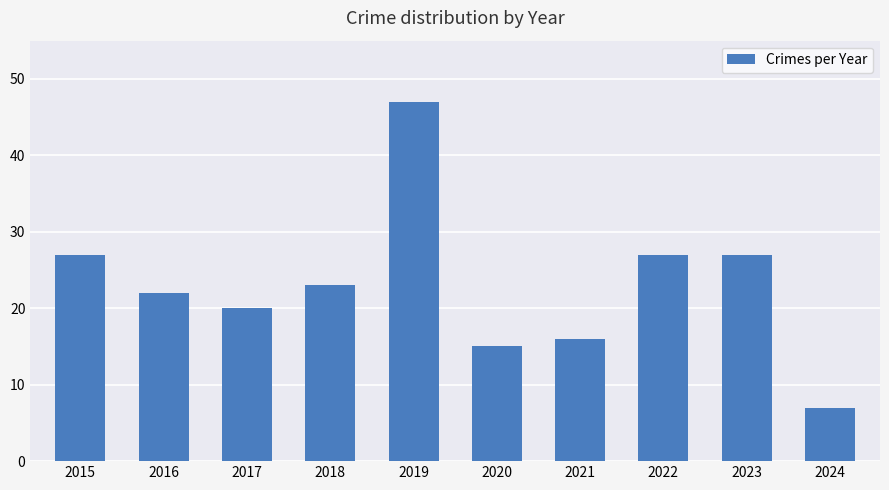

Where does the data first go above 23?

2015